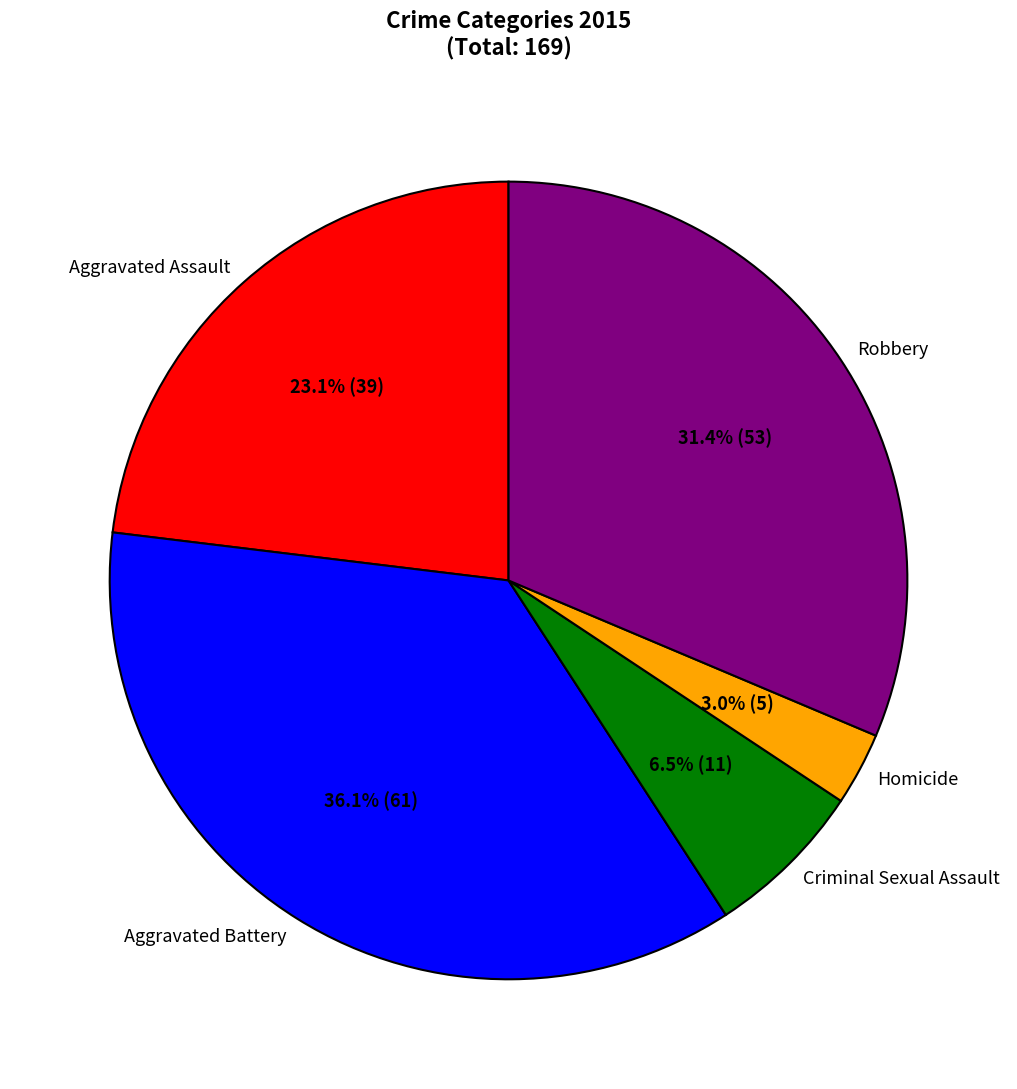

Is there any slice that represents more than half of the pie?

No